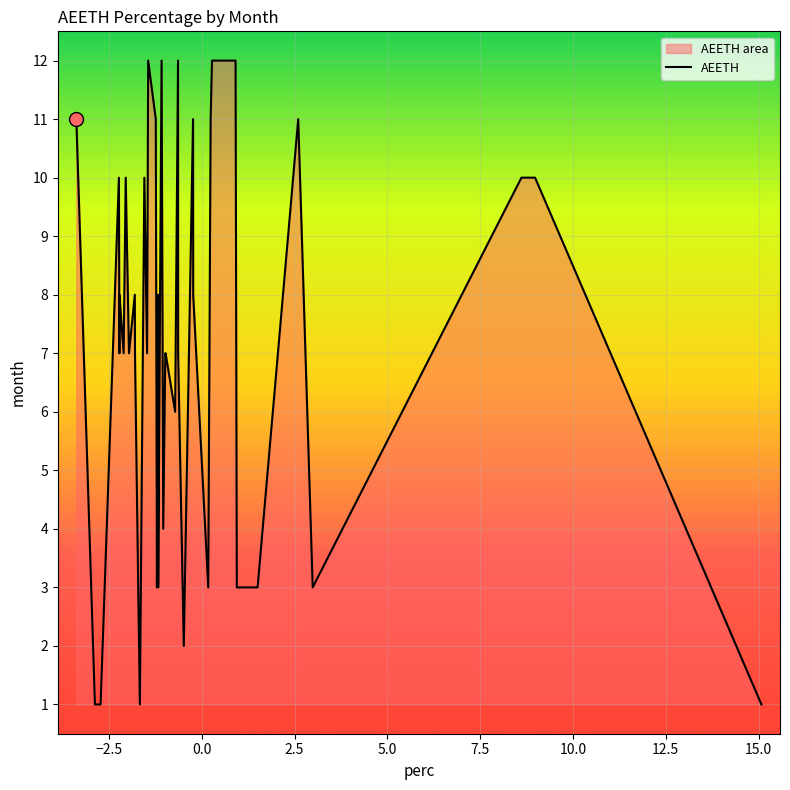

What is the maximum value shown in the chart?

12